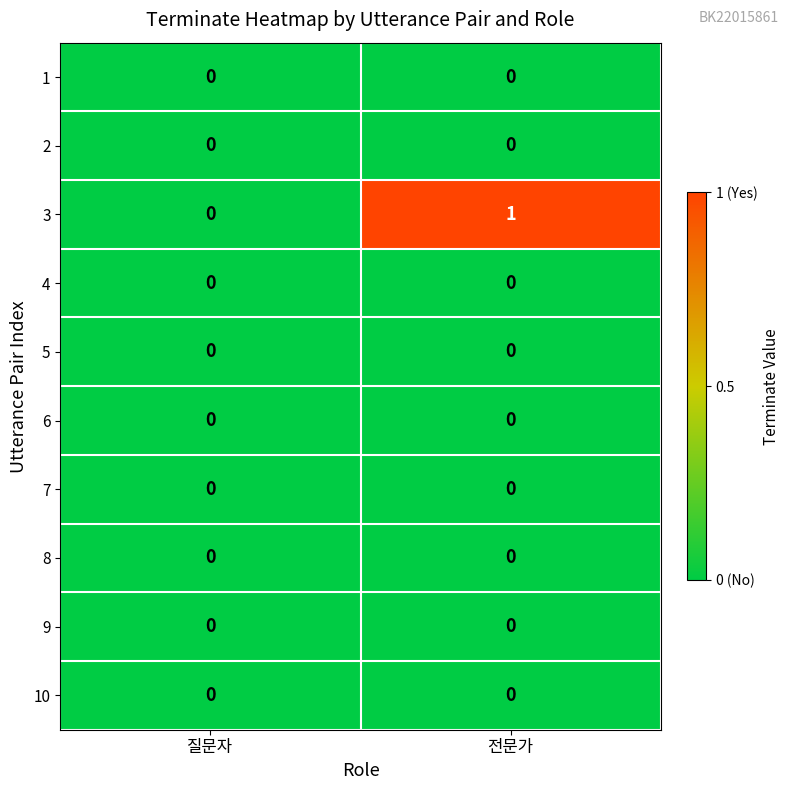

What is the total value across all series at 전문가?

1